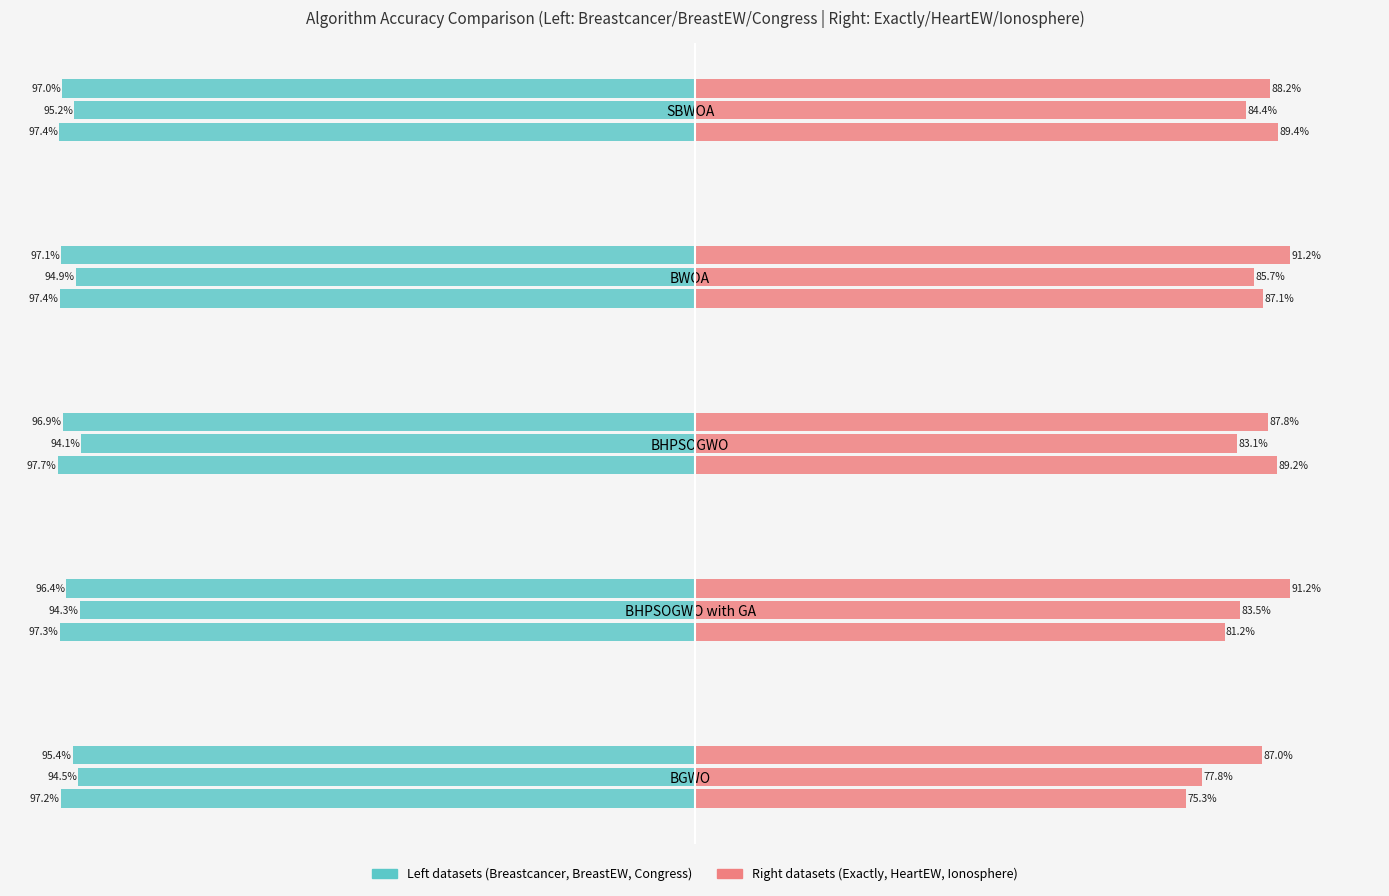

What is the difference between the highest and lowest values at BGWO?

1.7